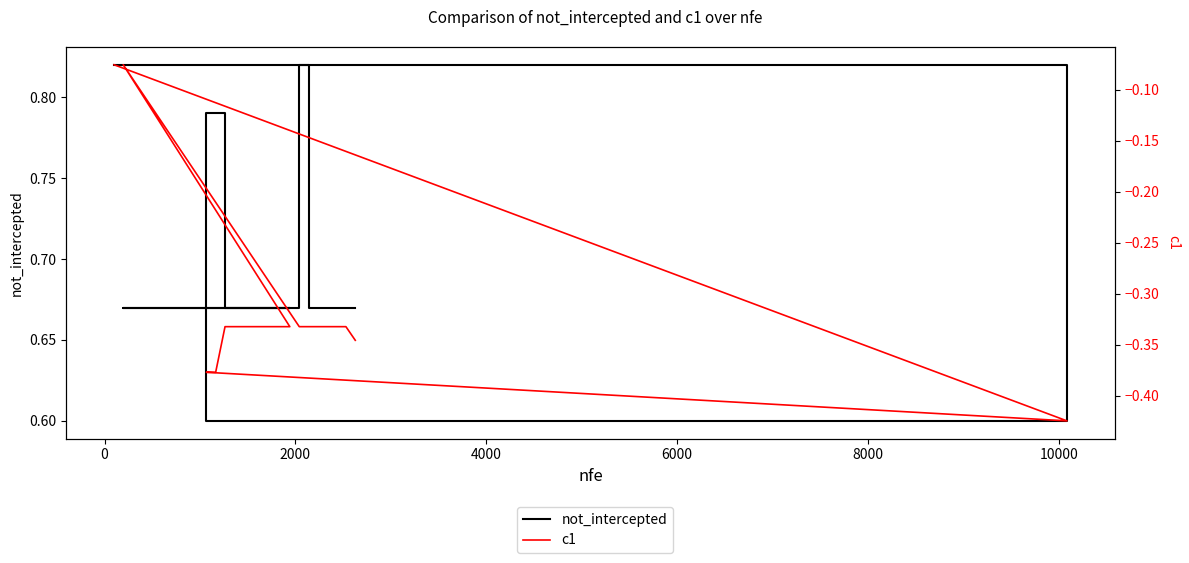

List the series in order of their overall mean, lowest first.

c1, not_intercepted